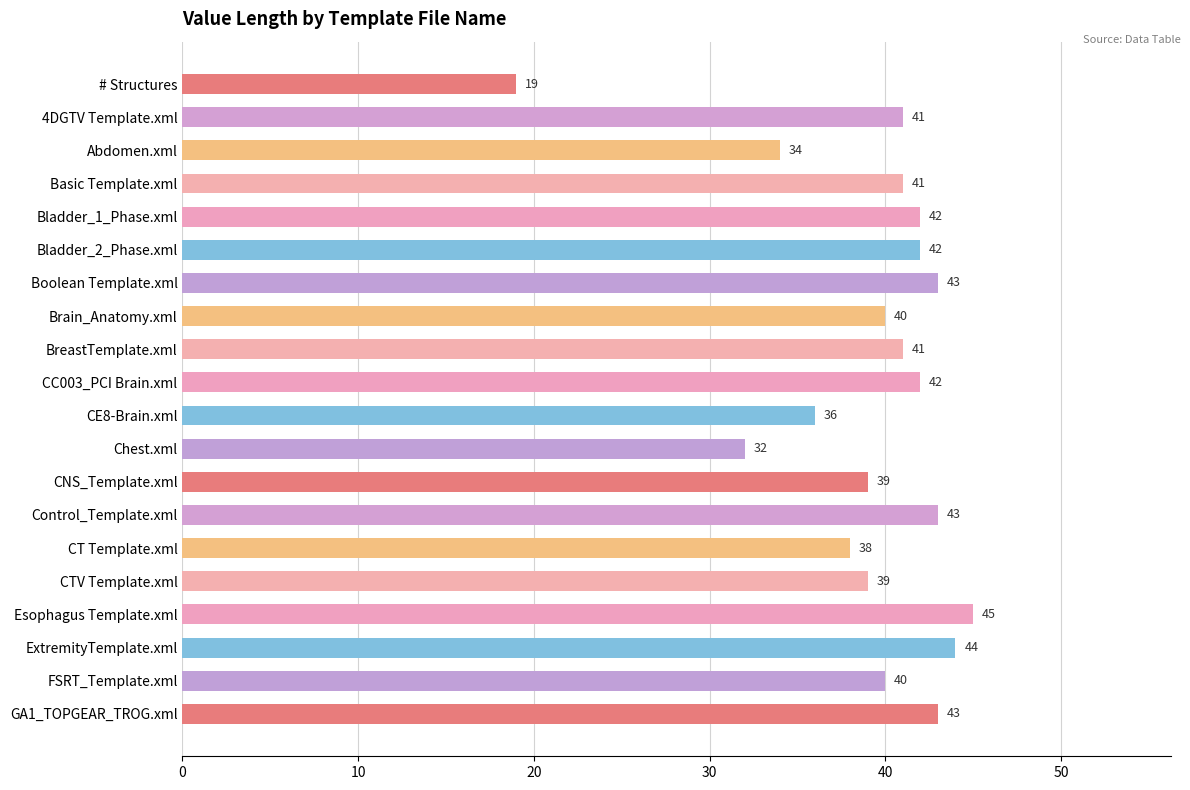

What is the sum of all values?

784